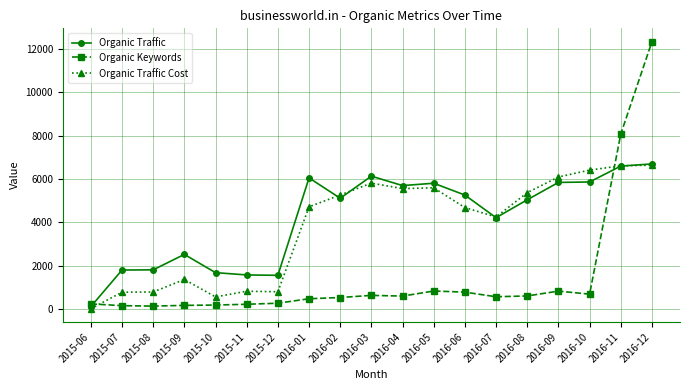

True or false: Organic Traffic has more than 2 points higher than both neighbors.

True